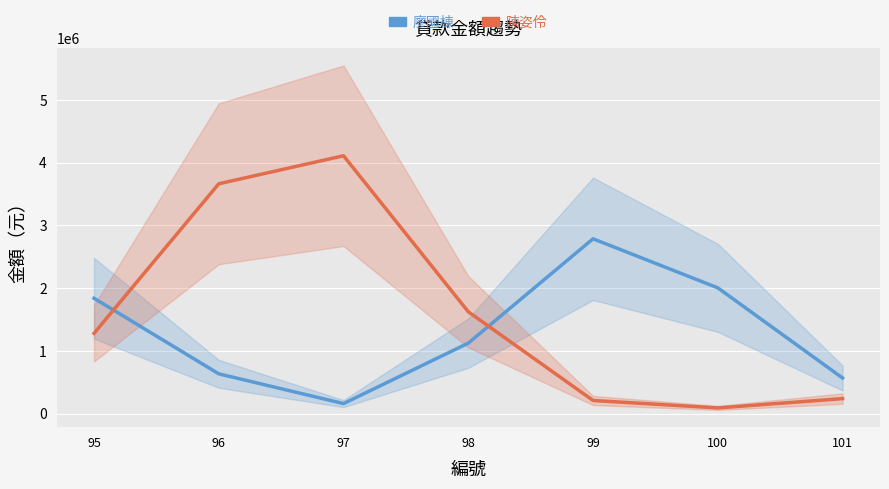

Which label corresponds to the largest value in the chart?

97